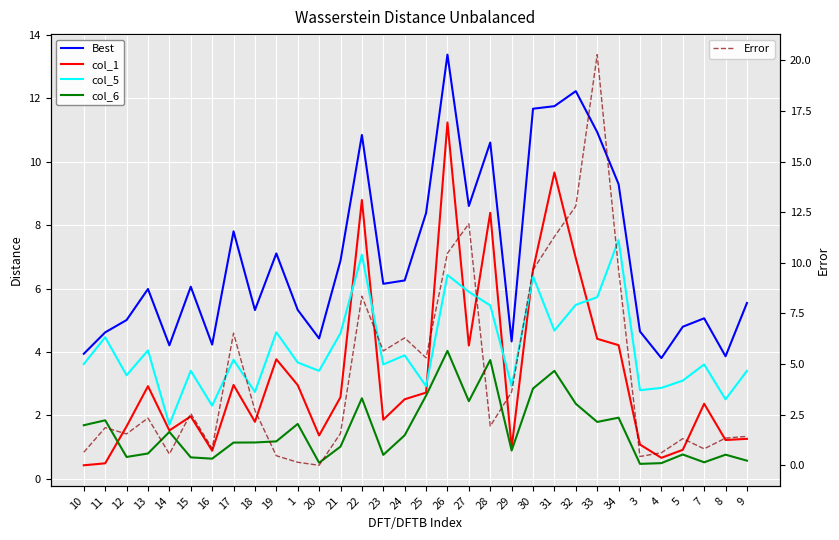

What position from the left is 8?

31